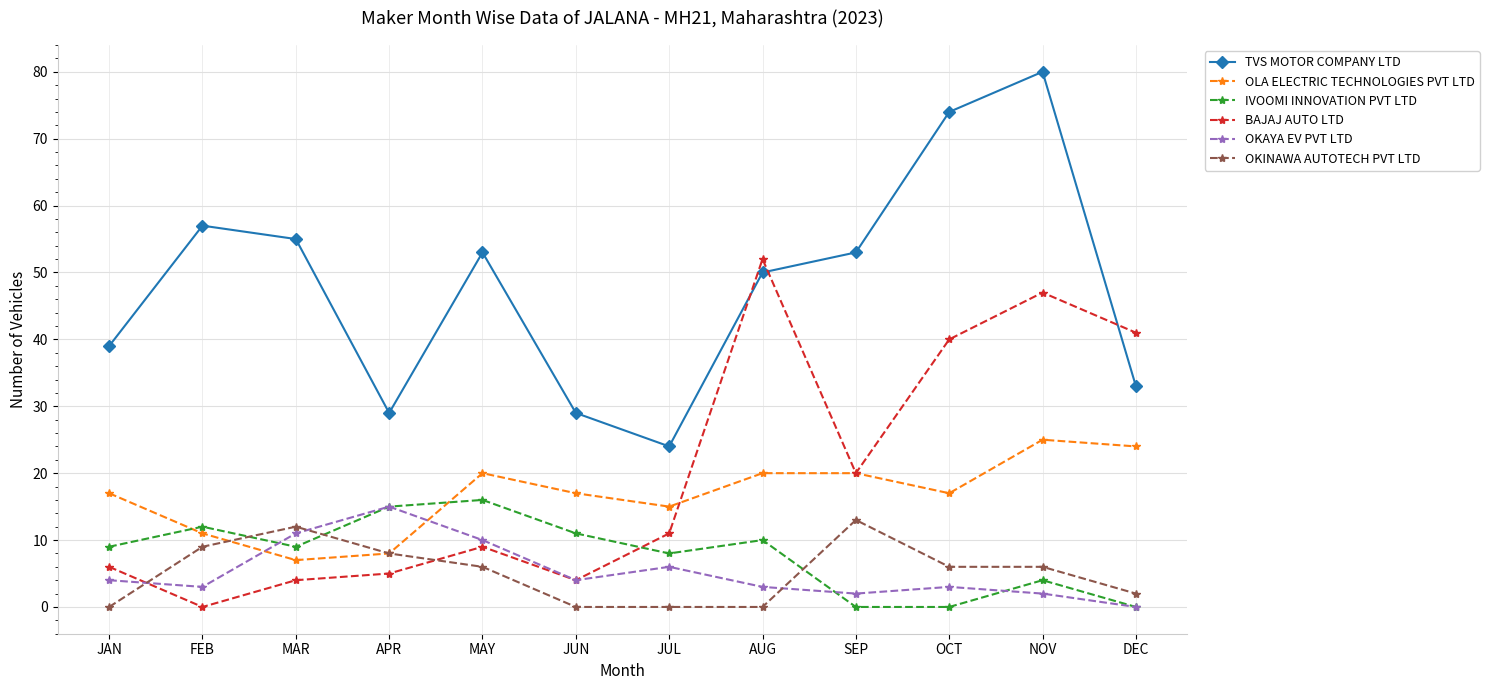

True or false: OLA ELECTRIC TECHNOLOGIES PVT LTD has a value of 24 at JUN.

False